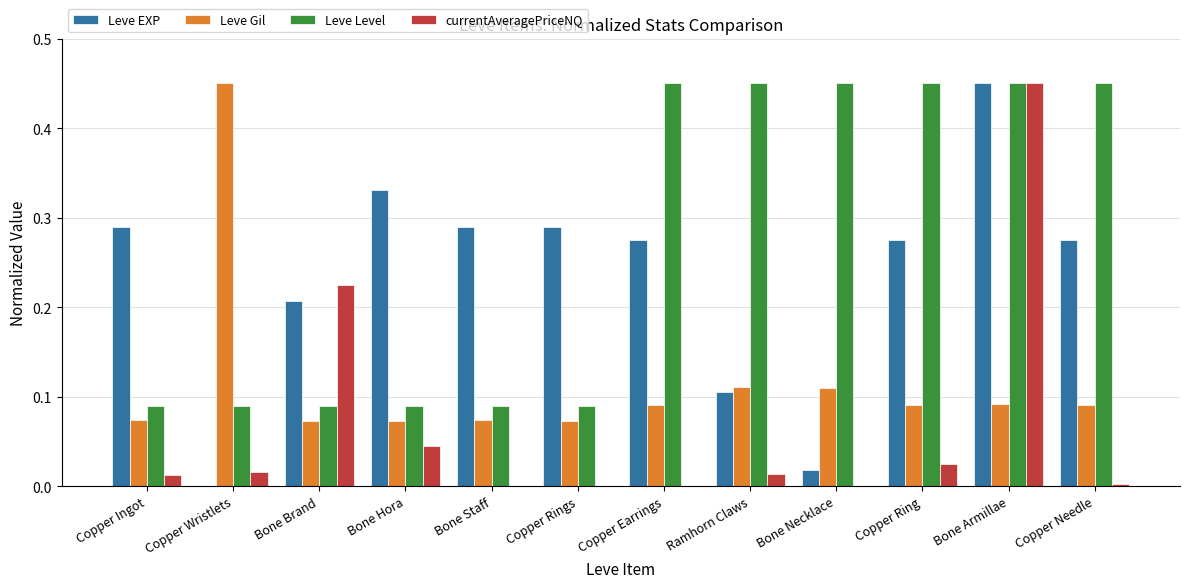

What are all the series names shown in the legend?

Leve EXP, Leve Gil, Leve Level, currentAveragePriceNQ